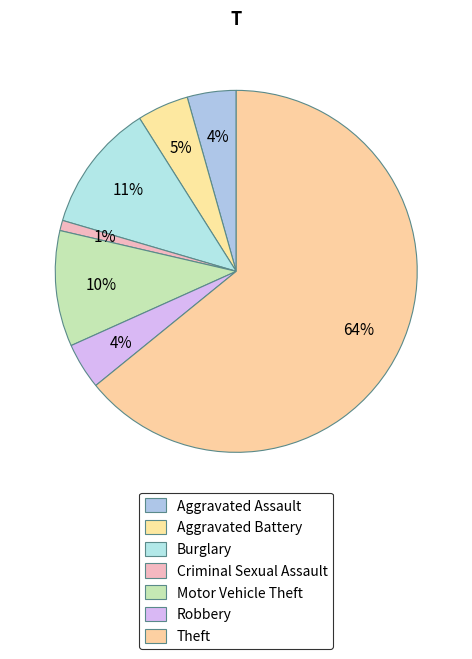

How many slices are in this pie chart?

7